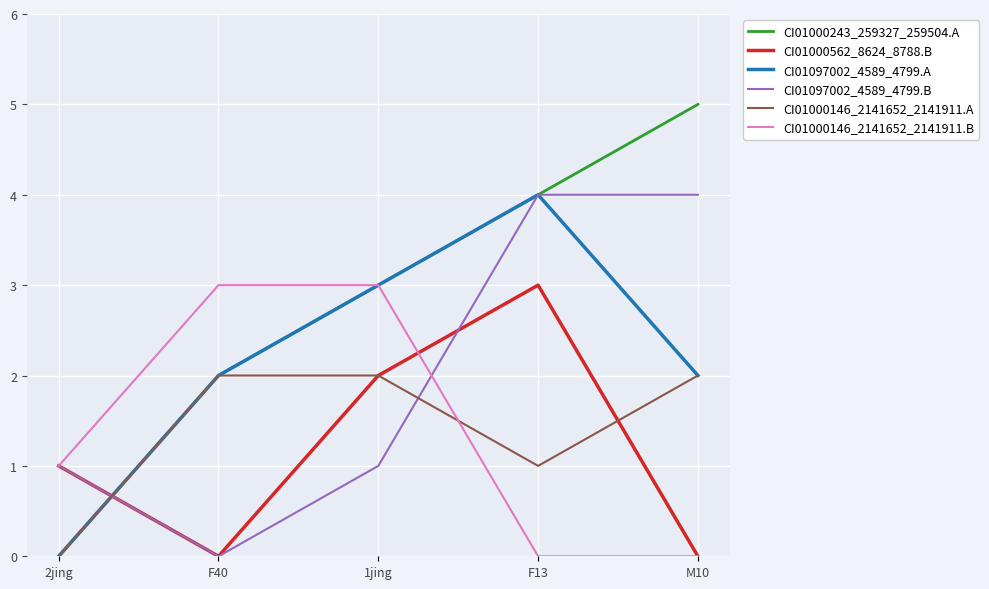

Count the CI01000243_259327_259504.A values in the range 2 to 4.

3